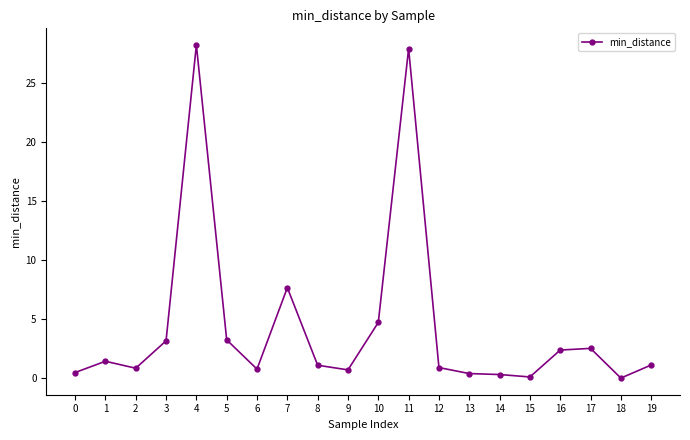

What is the difference between the values at 3 and 15?

3.1